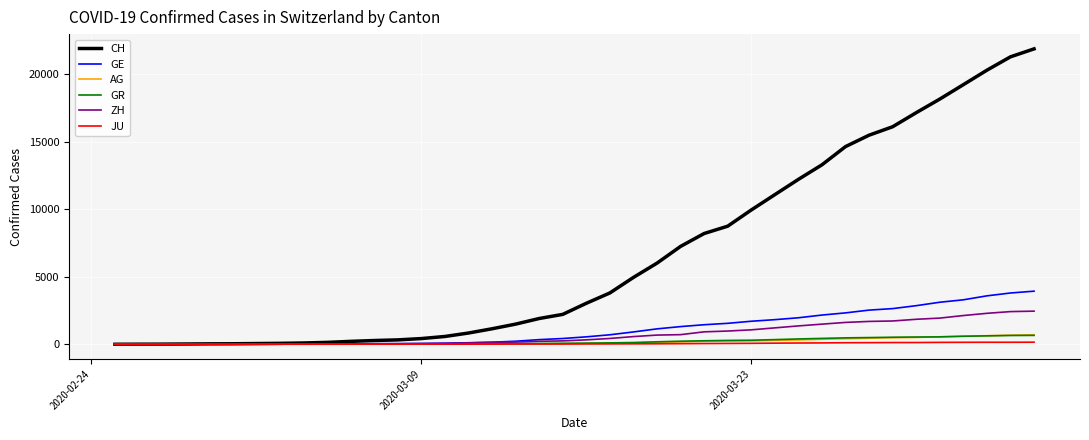

What are all the series names shown in the legend?

CH, GE, AG, GR, ZH, JU